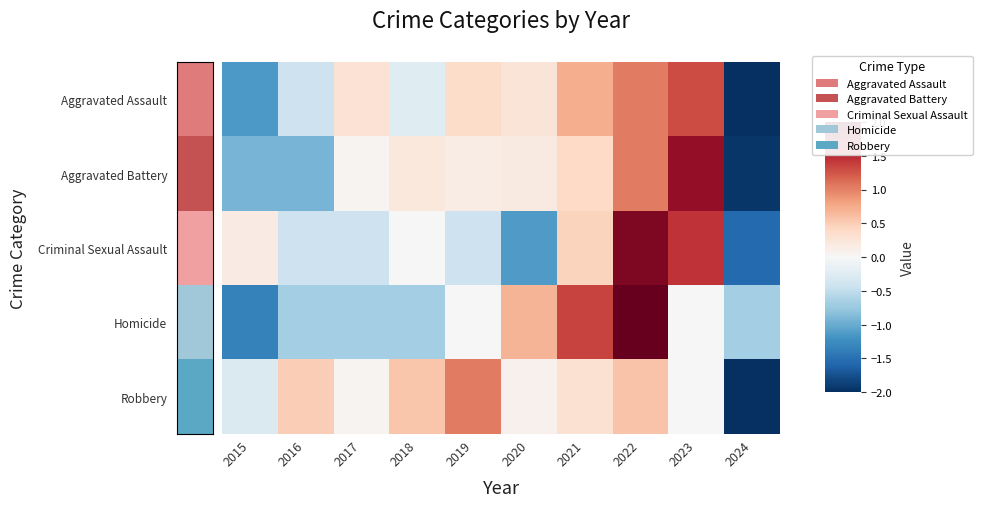

Which series has the largest range (max minus min)?

Robbery